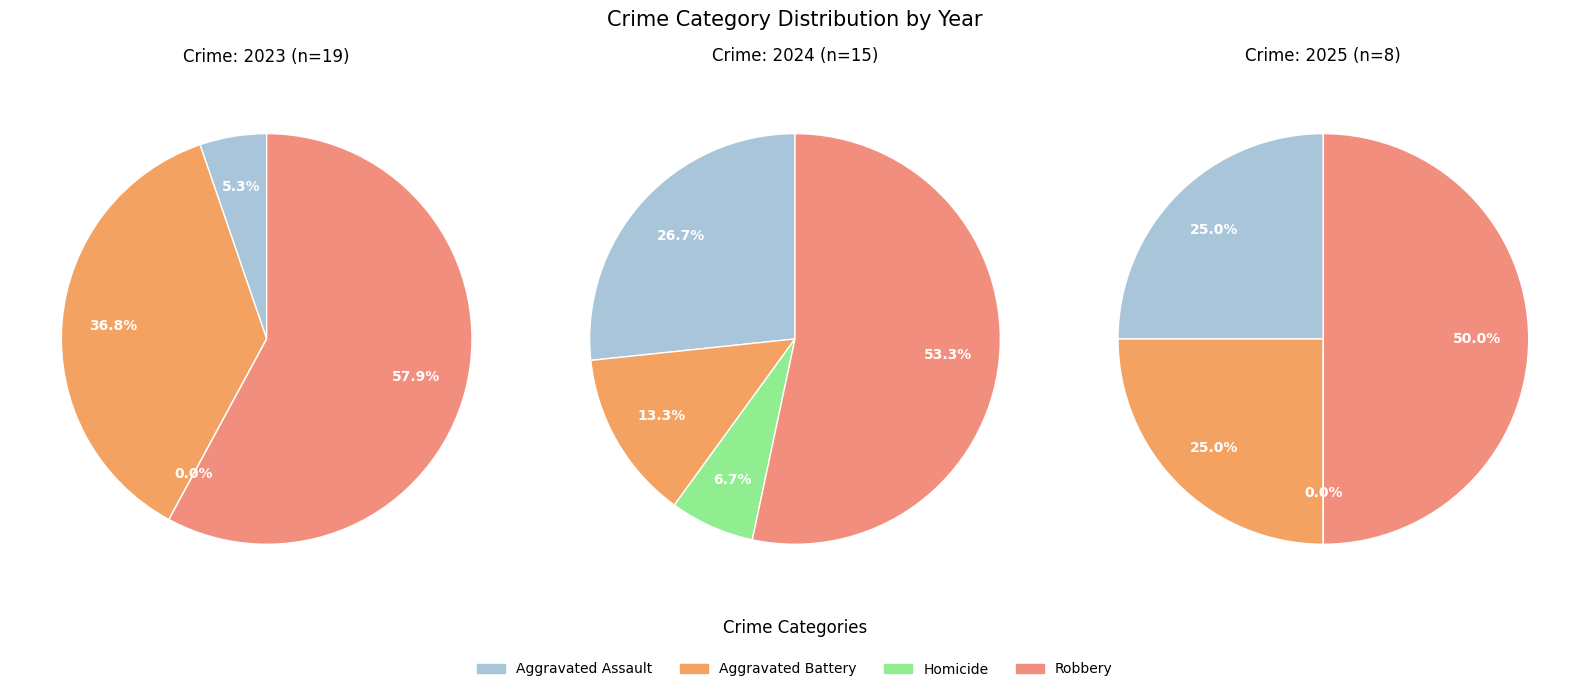

How many segments does this pie chart have?

4